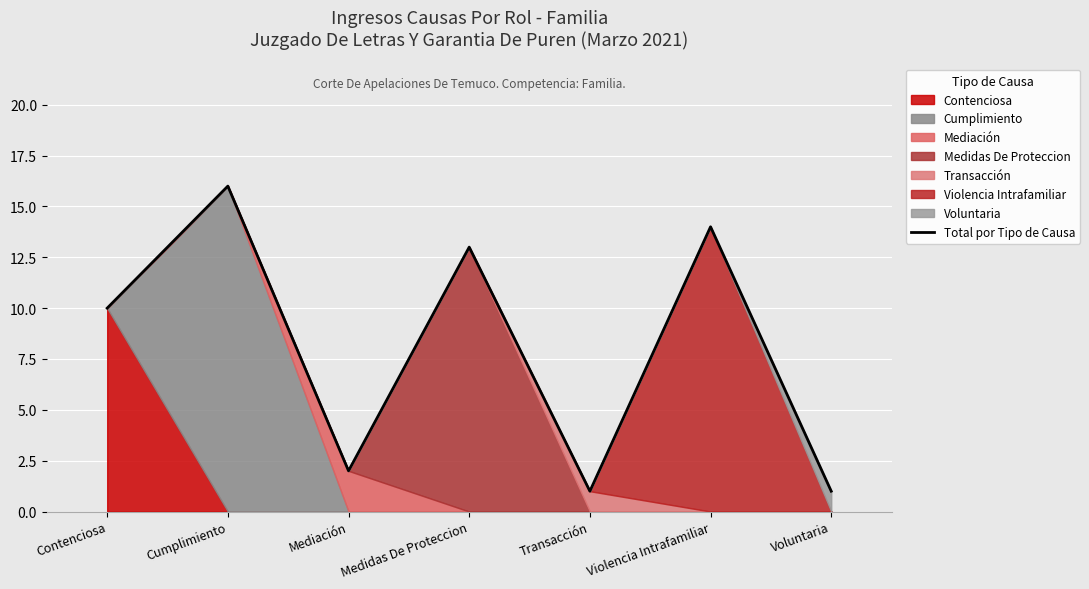

The chart shows a value of 8 at Medidas De Proteccion. True or false?

False